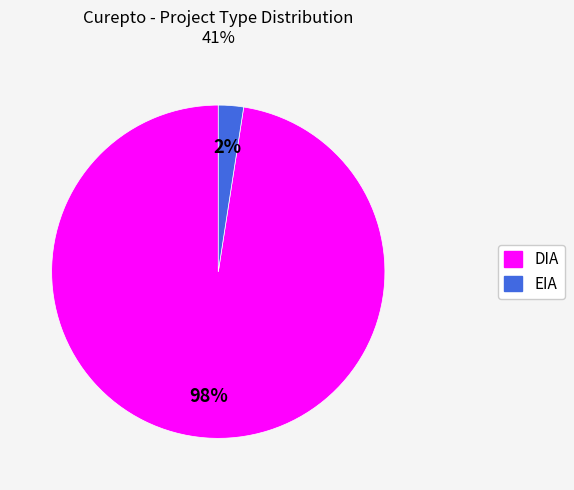

Is it true that DIA is 98% of the pie?

True